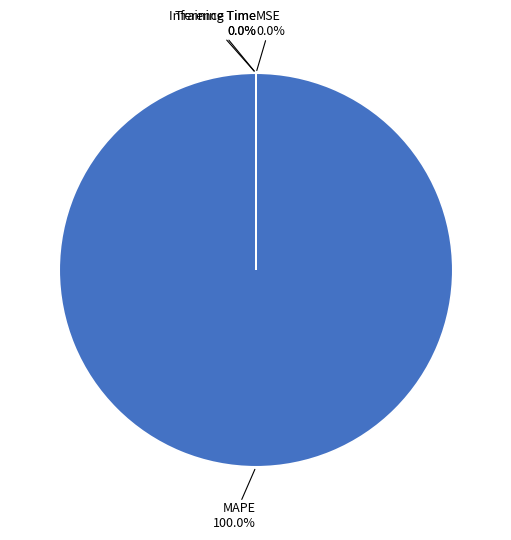

To the nearest percent, what portion does MAPE represent?

100%